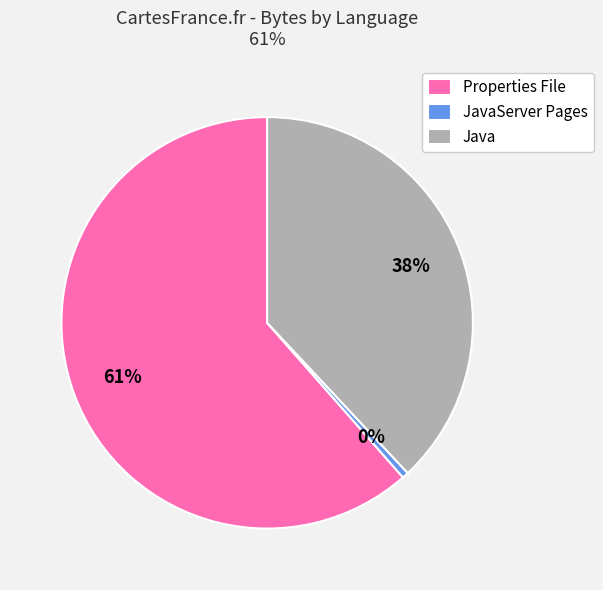

Is the sum of JavaServer Pages and Java greater than half?

No